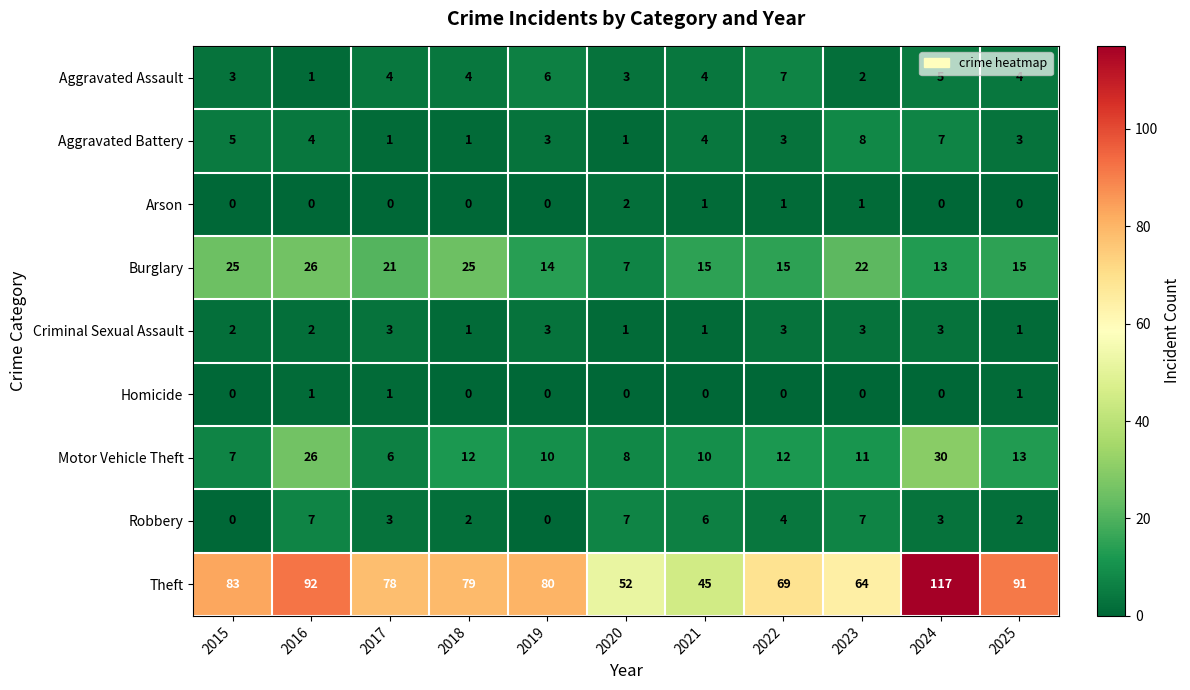

The Criminal Sexual Assault series shows 2 at 2015. True or false?

True